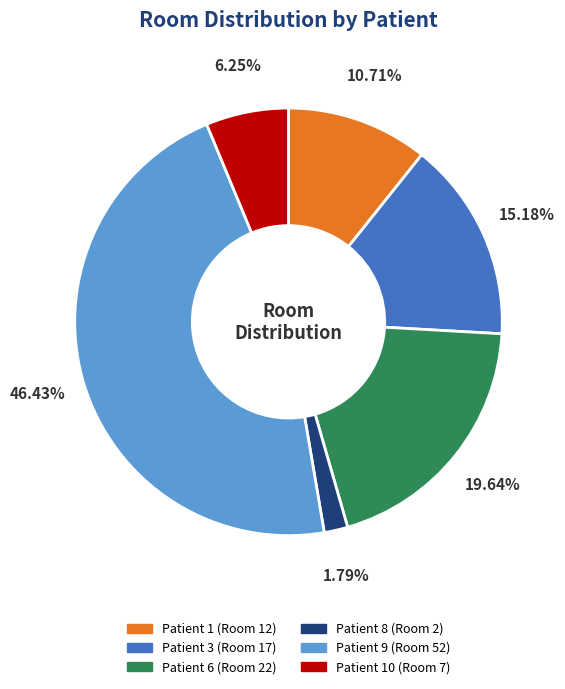

How many segments does this pie chart have?

6